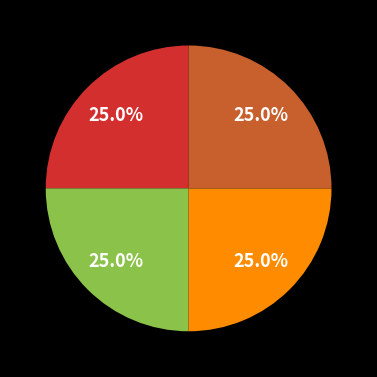

Is there a majority slice in this chart?

No